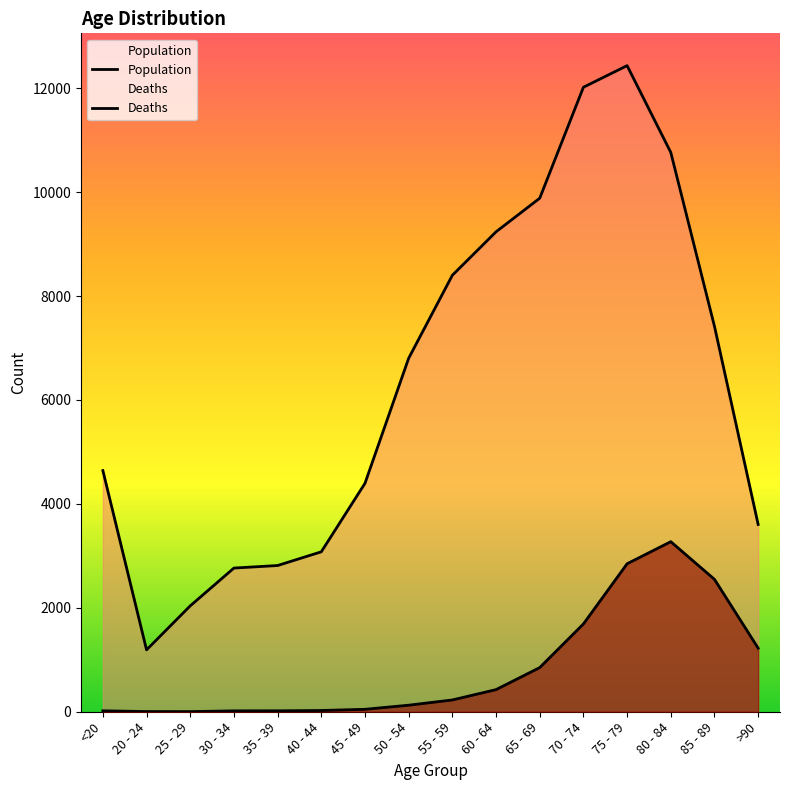

What are all the series names shown in the legend?

Population, Deaths